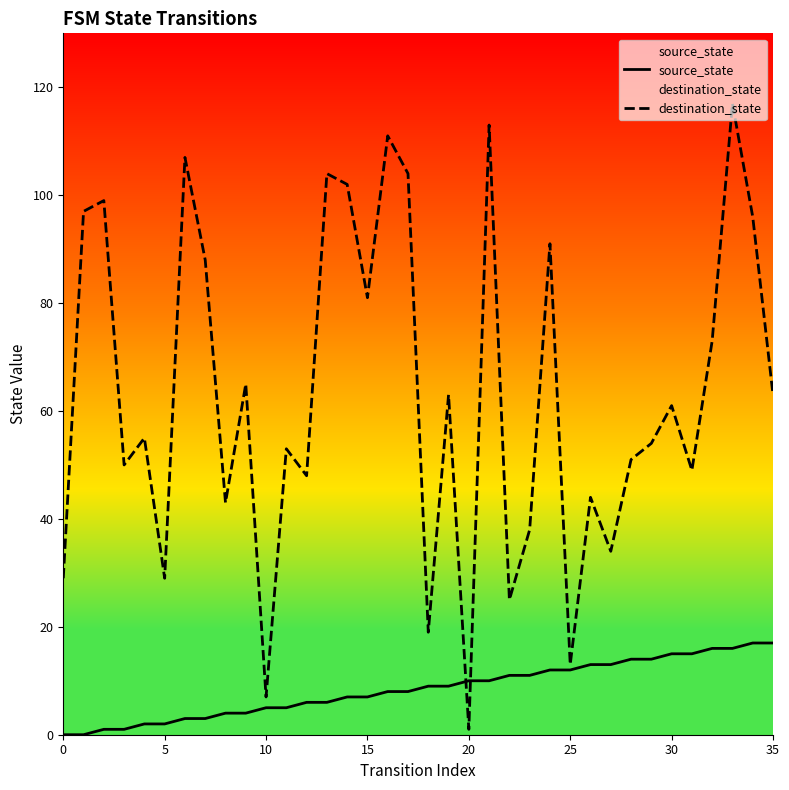

How many intersections are there between source_state and destination_state?

2